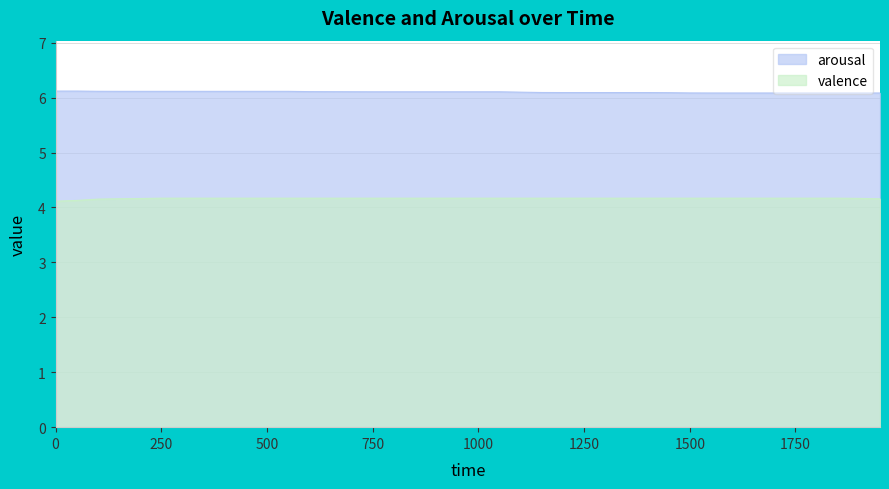

At which category is the sum across all series the highest?

250